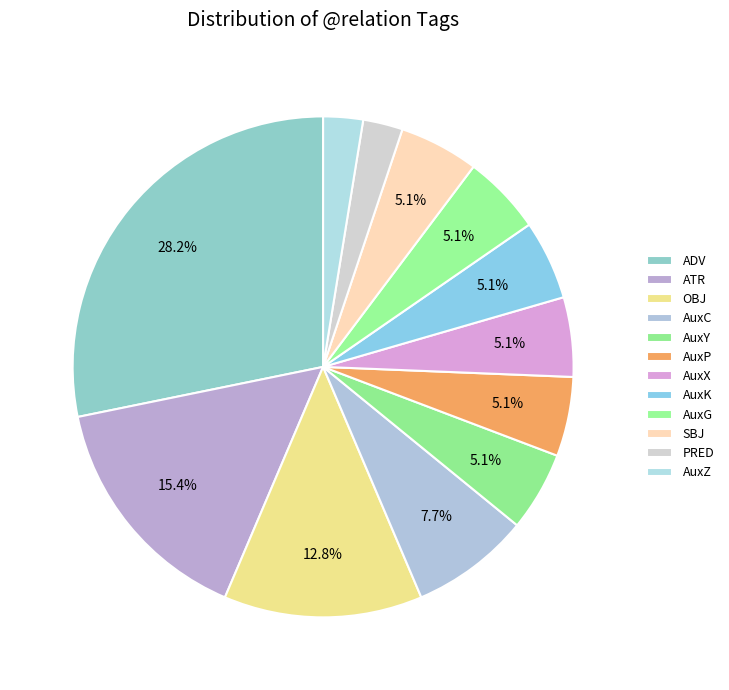

How many segments does this pie chart have?

12